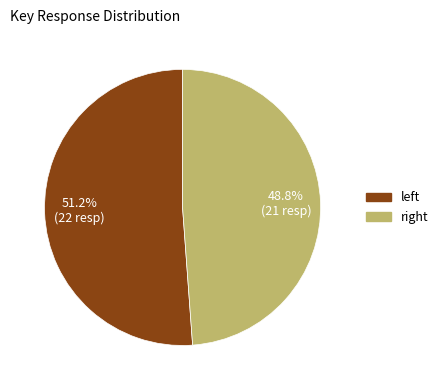

Does any single category account for the majority?

Yes